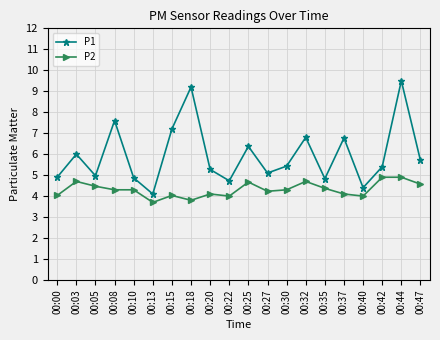

True or false: P1 has a value of 6.8 at 00:32.

True